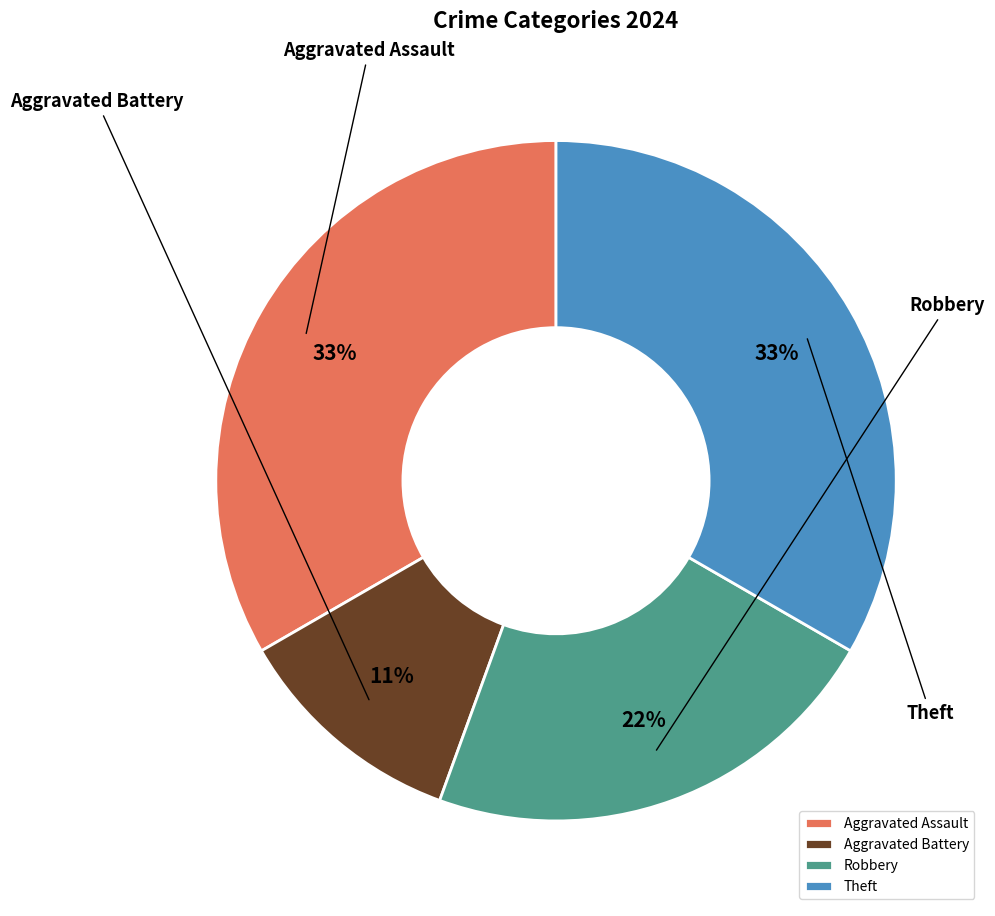

Does Theft represent more than half of the total?

No